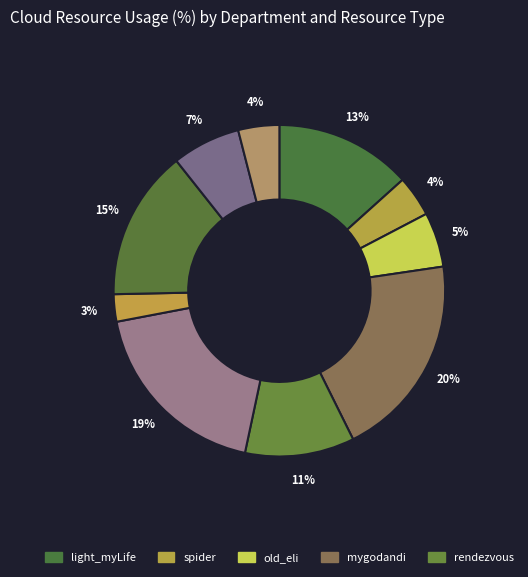

Is there a majority slice in this chart?

No